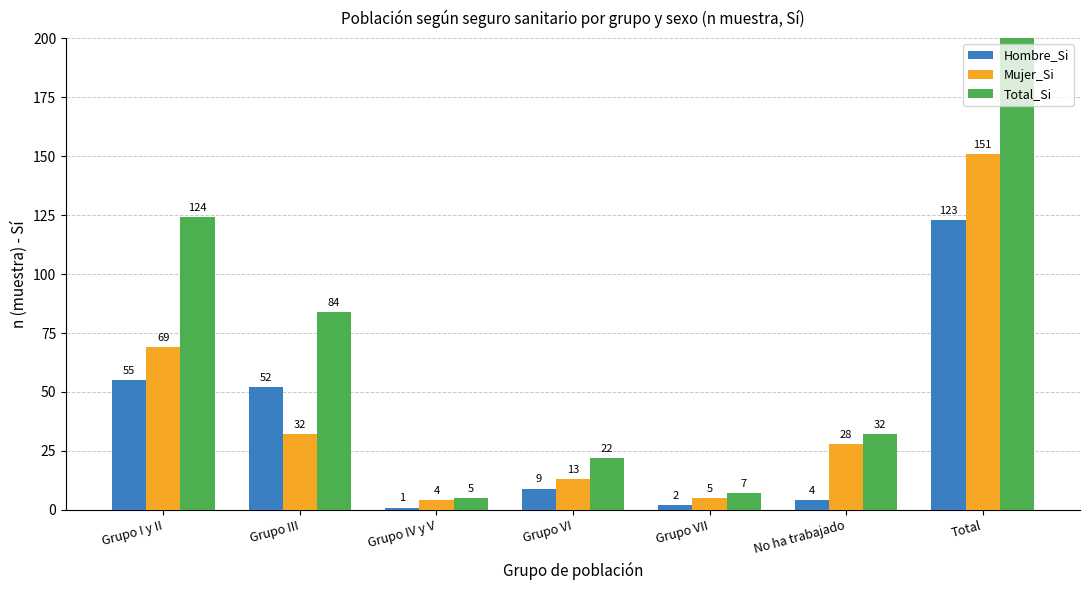

How many data points does each series have?

7